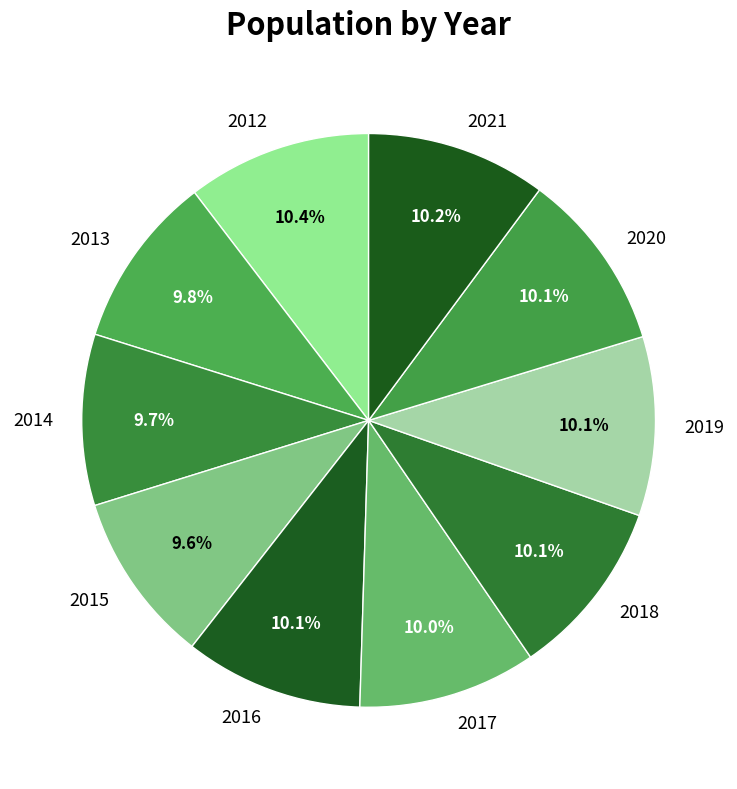

Is it true that 2015 is 15% of the pie?

False